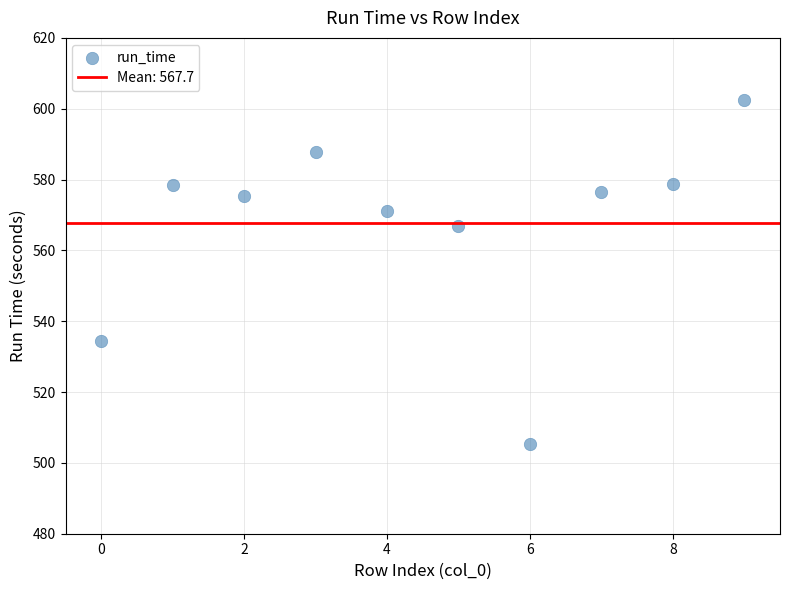

What Y value in the scatter plot is closest to 553?

566.9